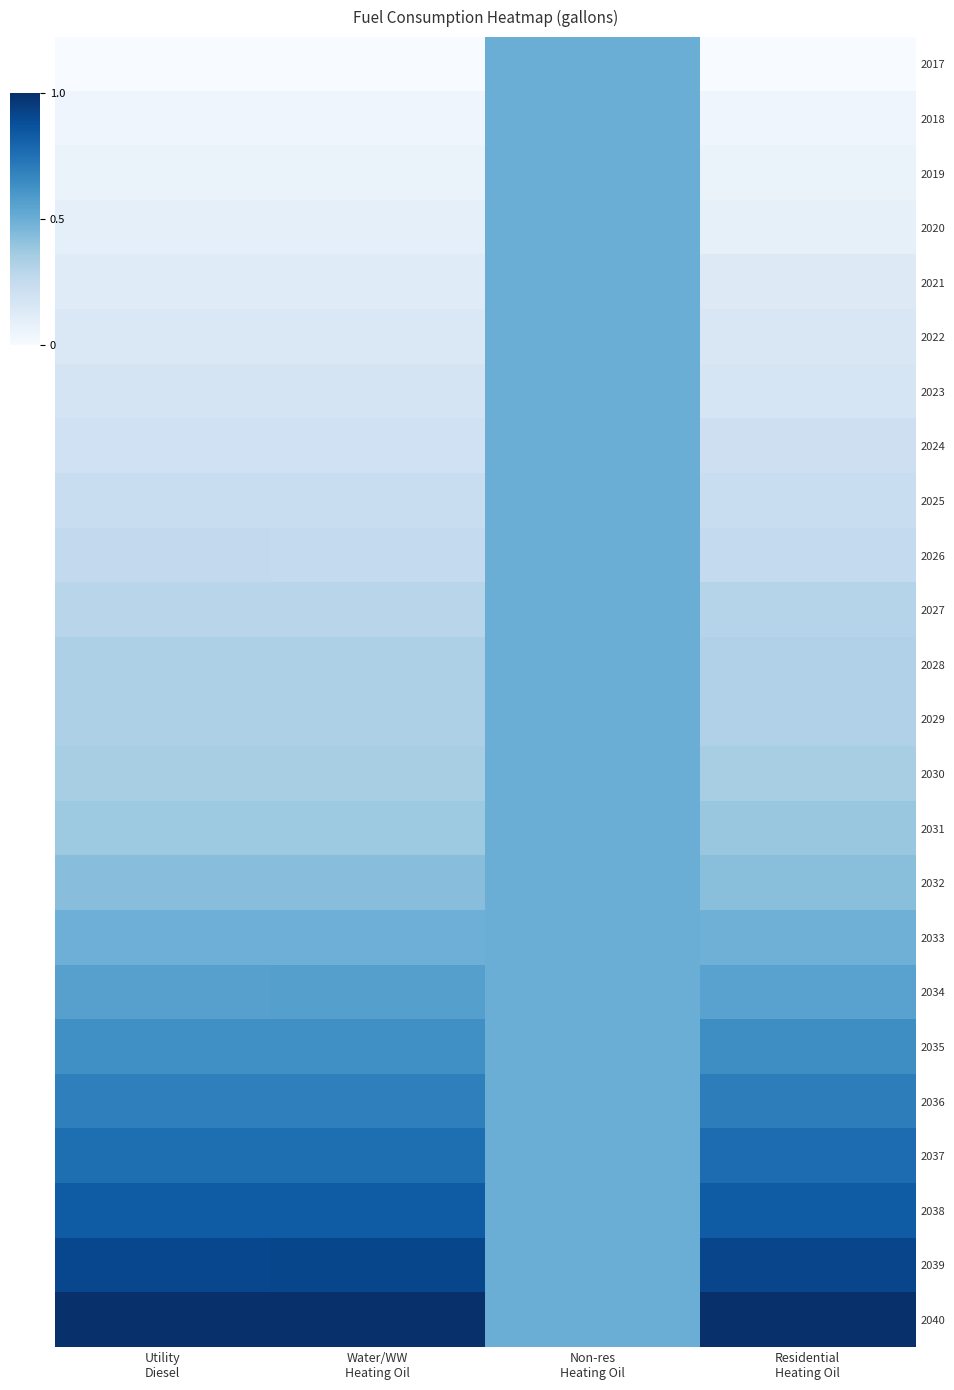

At how many categories does at least one series exceed 0?

4